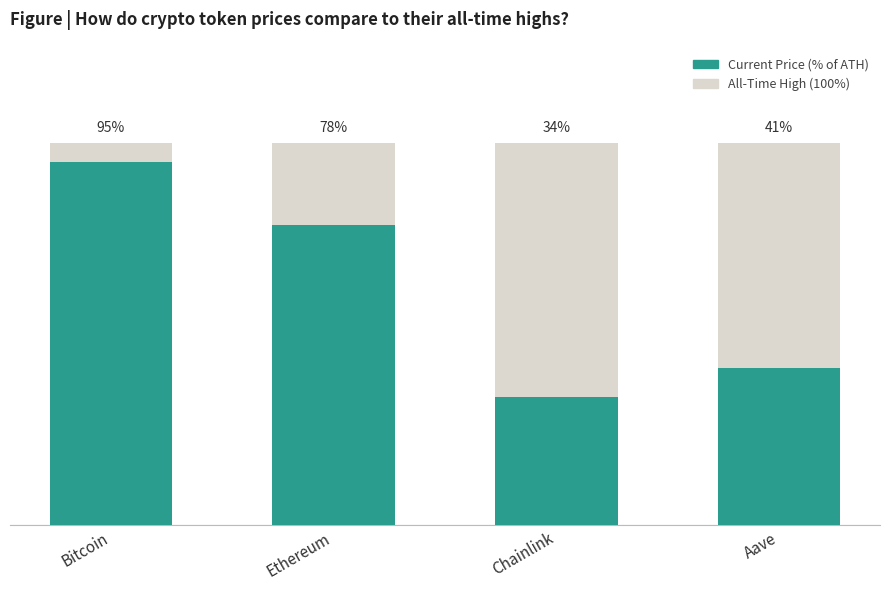

What is the minimum value shown in the chart?

33.6